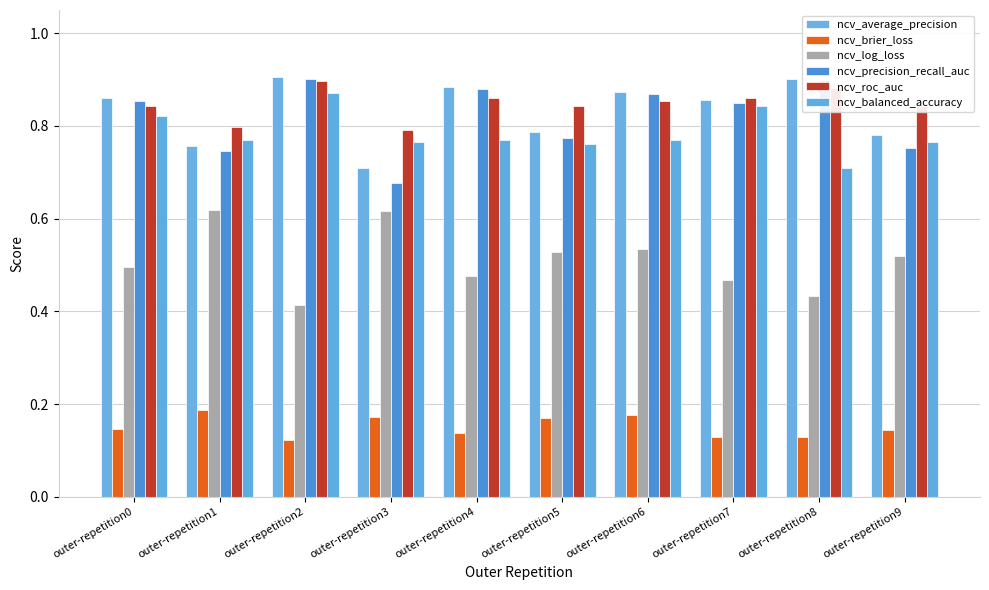

At how many categories does at least one series exceed 0?

10